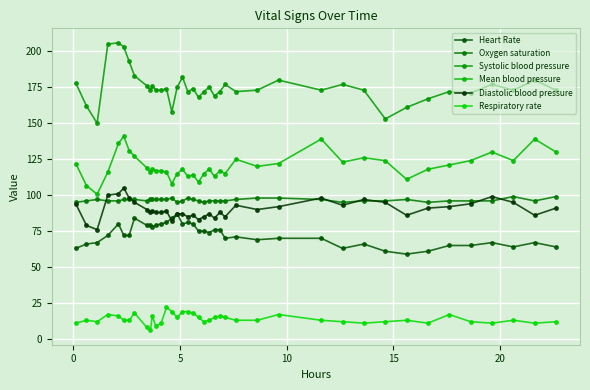

How many lines are shown in the chart?

6